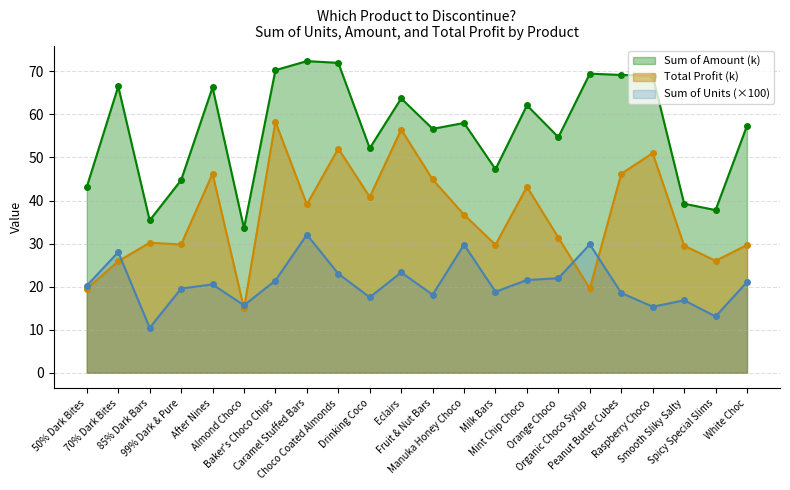

What is the spread (max minus min) of values at Milk Bars?

28.5